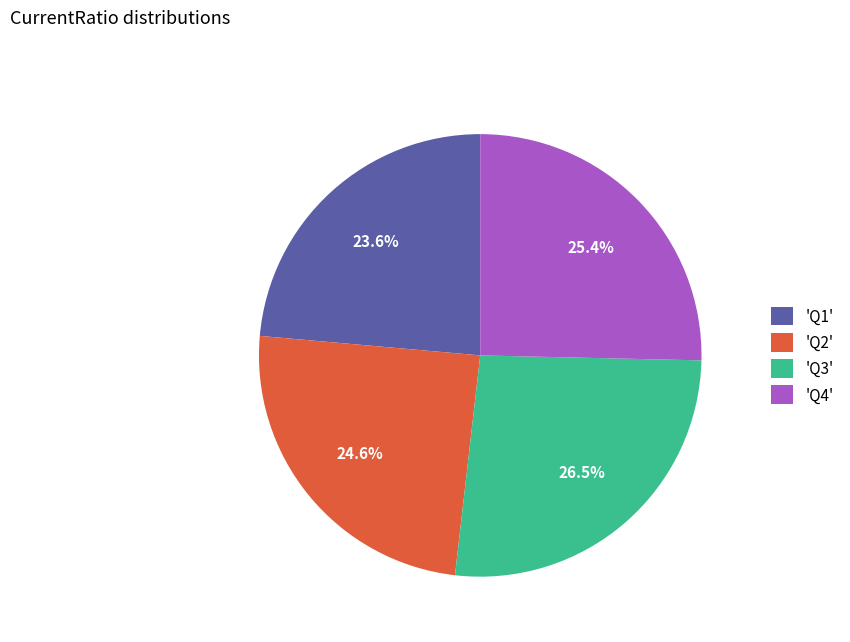

Does 'Q2' account for over 50% of the chart?

No